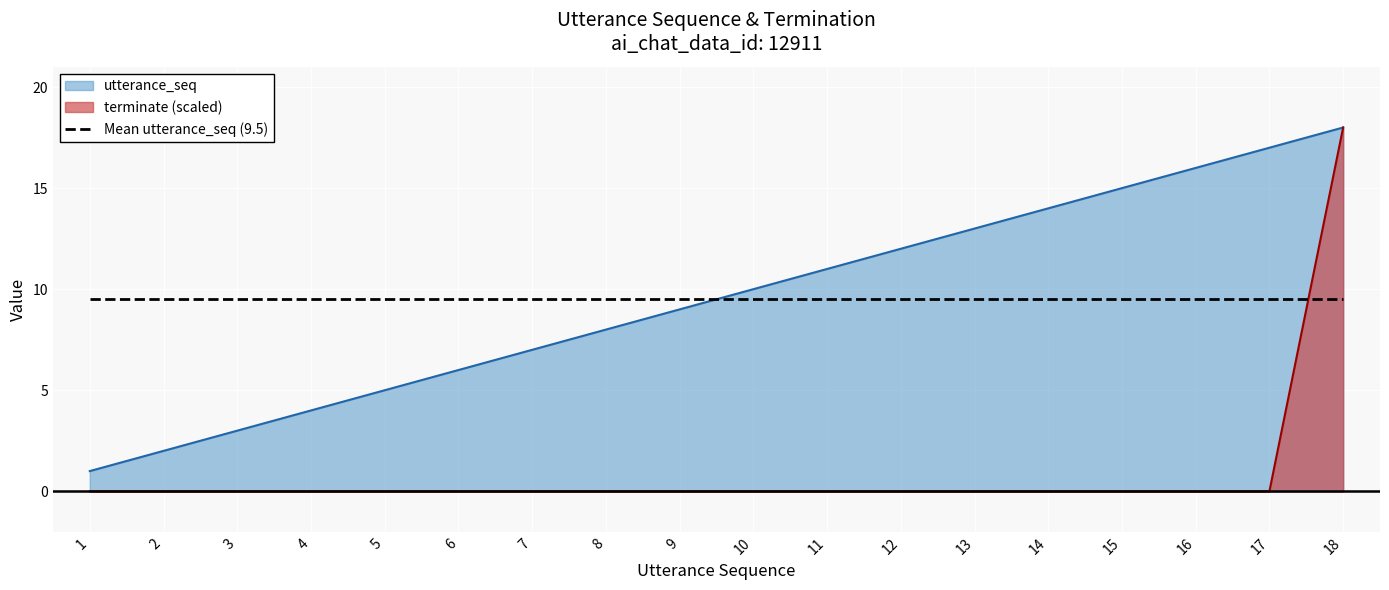

Reading left to right, transcribe all the data shown in this chart.

utterance_seq: 1=1	2=2	3=3	4=4	5=5	6=6	7=7	8=8	9=9	10=10	11=11	12=12	13=13	14=14	15=15	16=16	17=17	18=18
terminate: 1=0	2=0	3=0	4=0	5=0	6=0	7=0	8=0	9=0	10=0	11=0	12=0	13=0	14=0	15=0	16=0	17=0	18=18